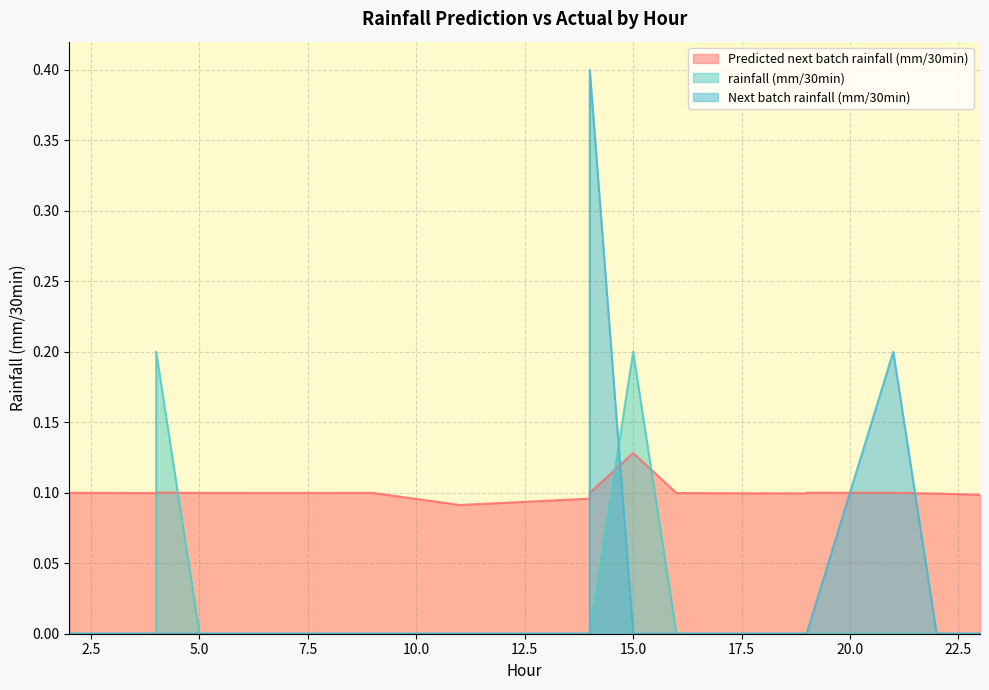

True or false: rainfall (mm/30min) and Predicted next batch rainfall (mm/30min) cross at least once.

True